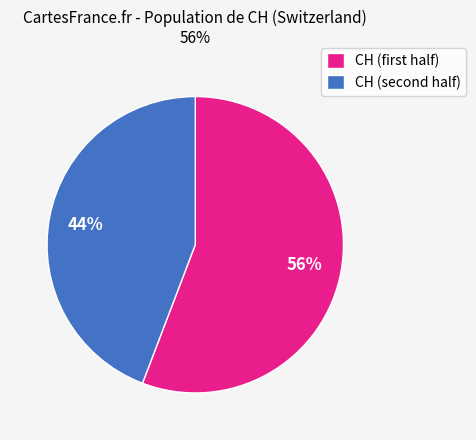

How many slices are in this pie chart?

2